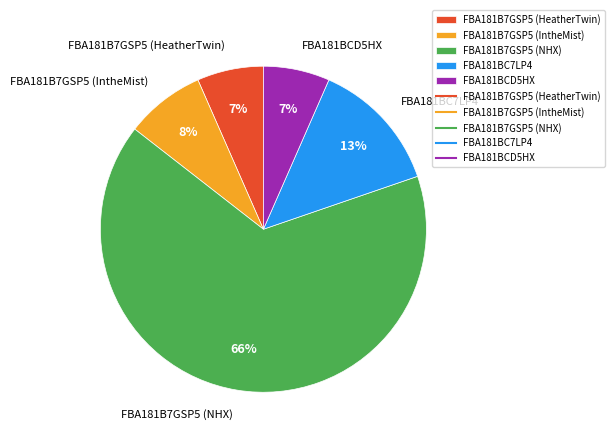

Which slice is the largest?

FBA181B7GSP5 (NHX)